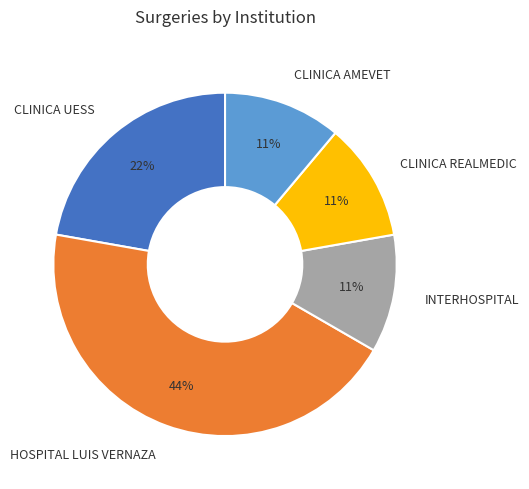

What percentage is the INTERHOSPITAL slice, to the nearest percent?

11%